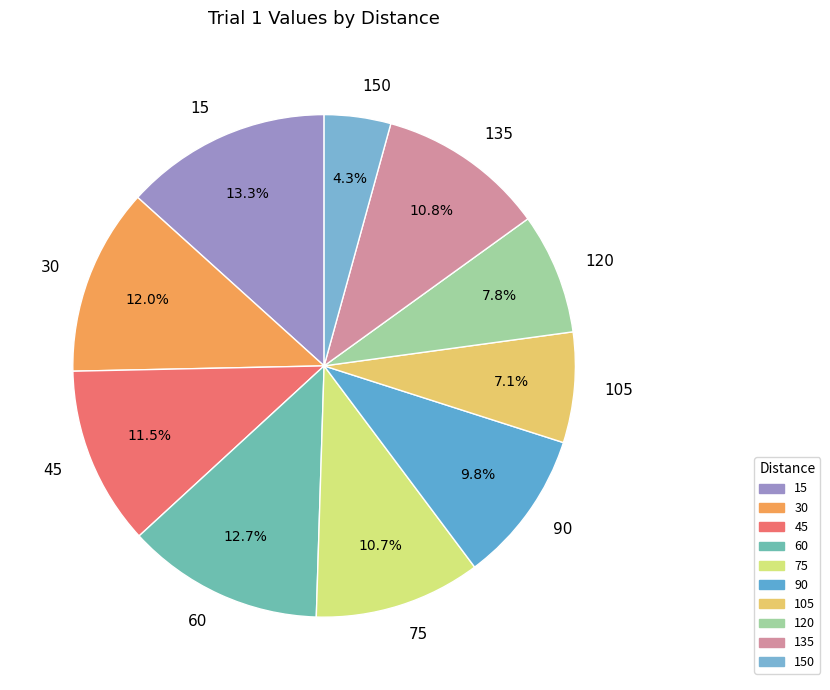

What is the largest slice in the pie chart?

15